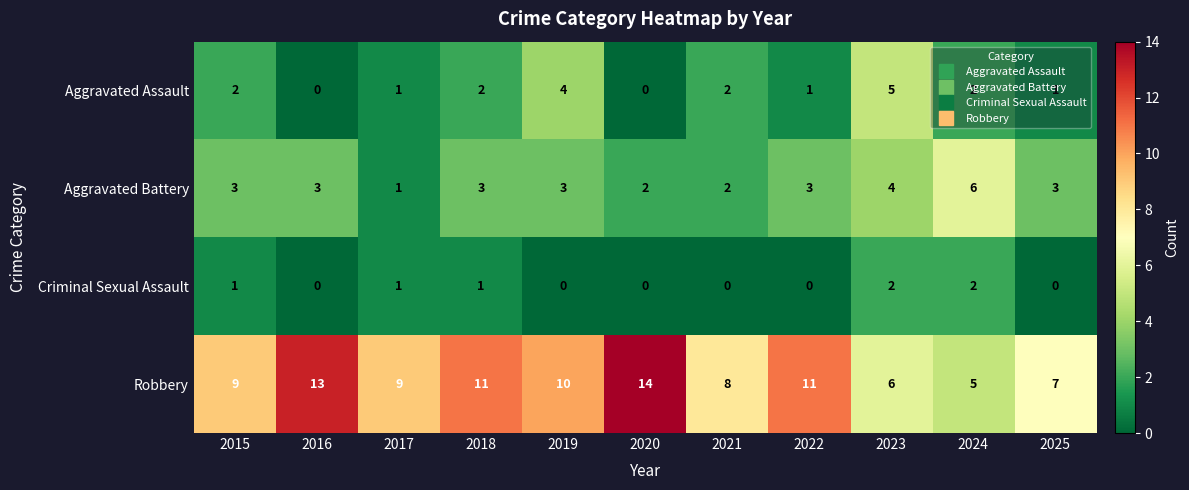

What is the minimum value for Robbery?

5